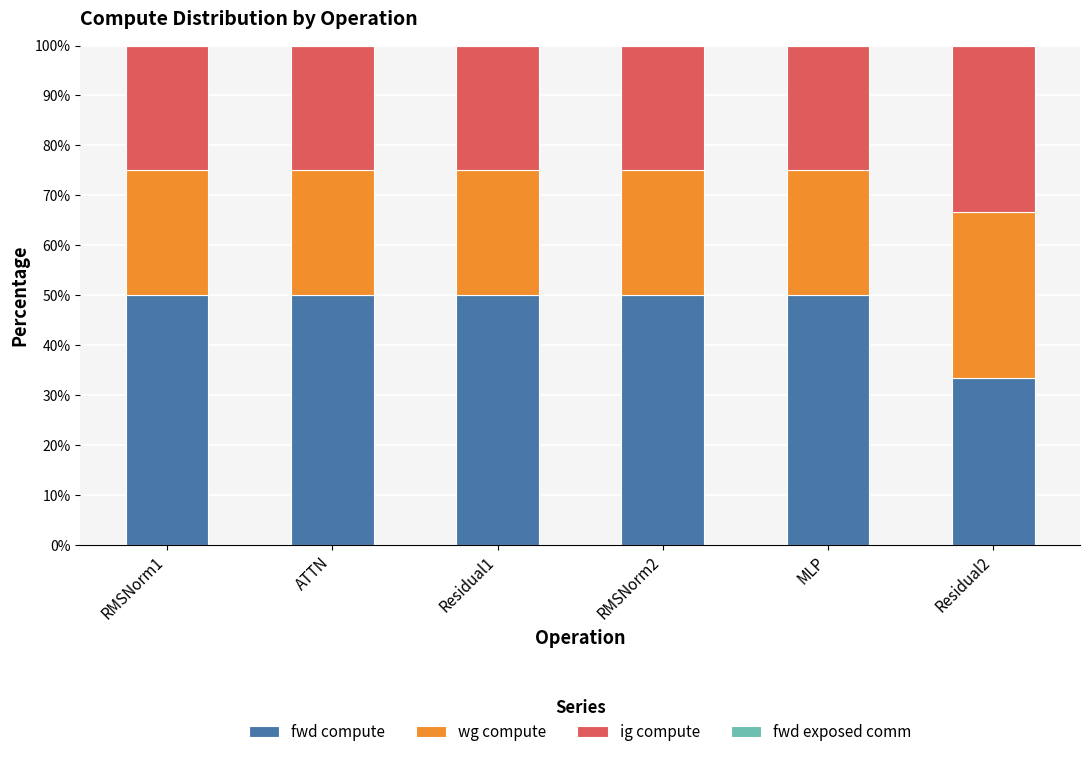

Reading left to right, list the values for the fwd compute series.

50.0	50.0	50.0	50.0	50.0	33.3